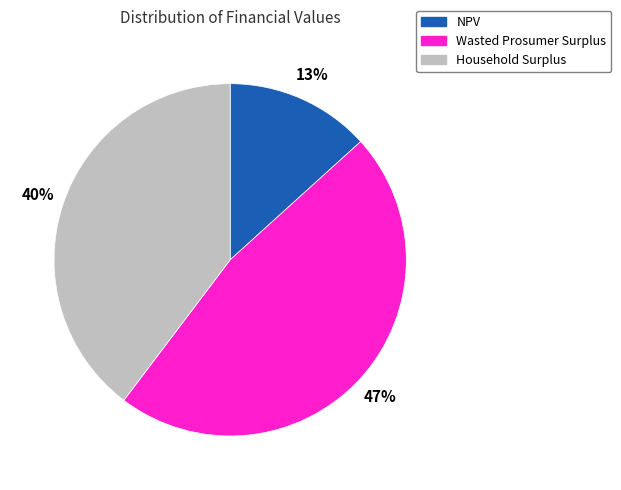

What percentage is the Household Surplus slice, to the nearest percent?

40%